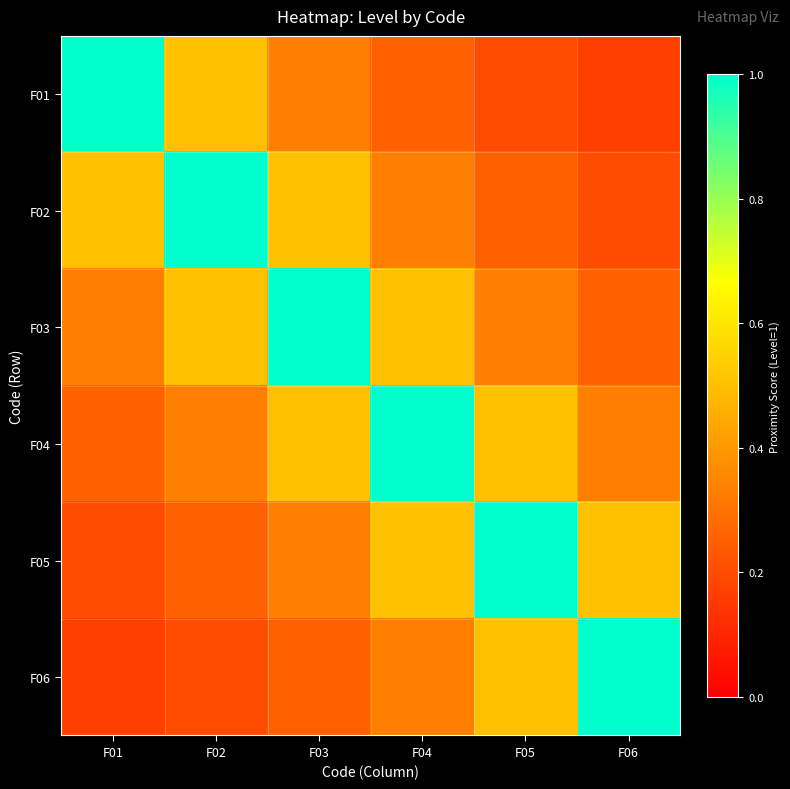

What is the difference between the highest and lowest values at F02?

0.8